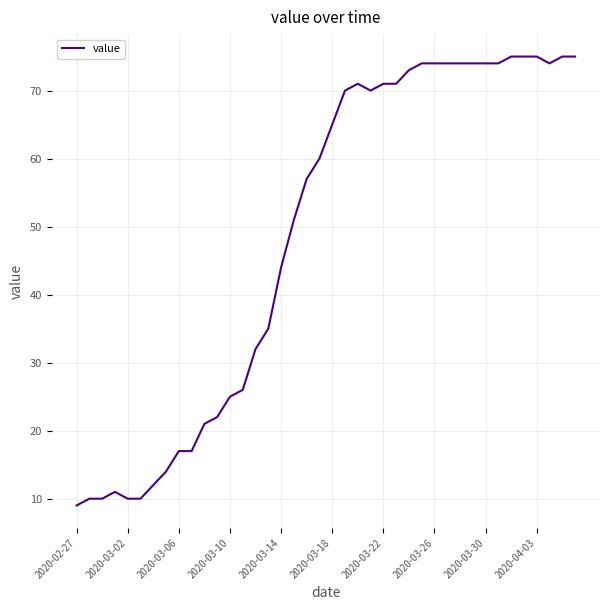

What is the difference between the maximum and minimum values?

66